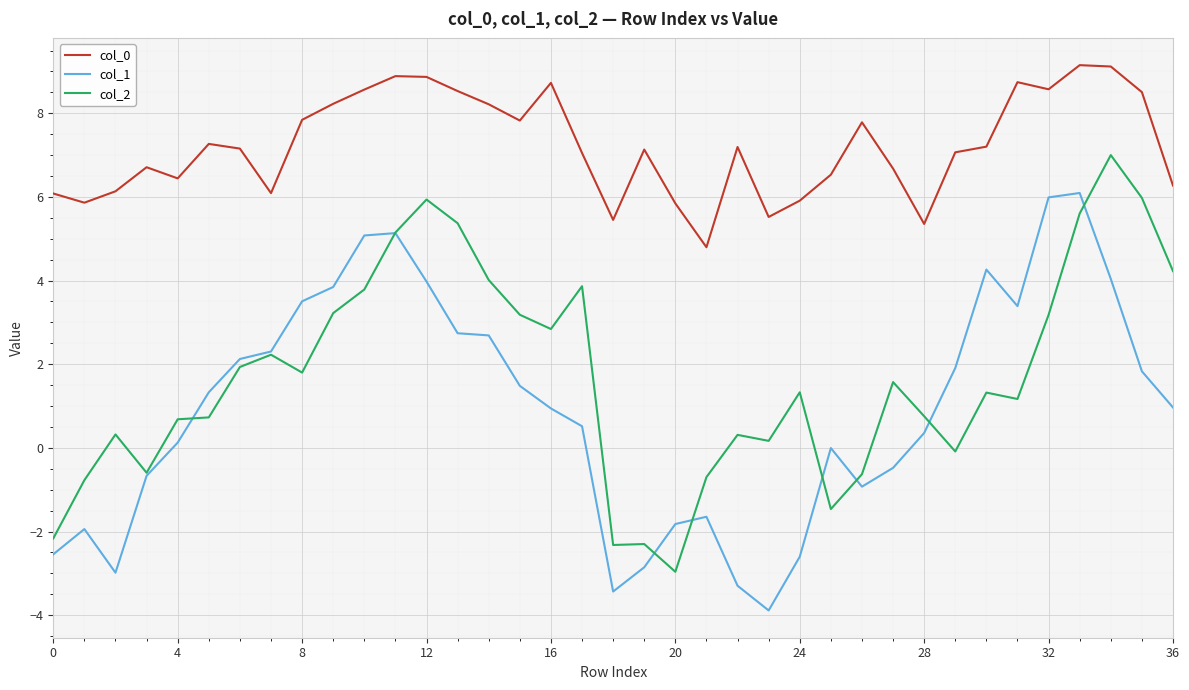

What is the difference between the second highest and second lowest values in the col_2 series?

8.3